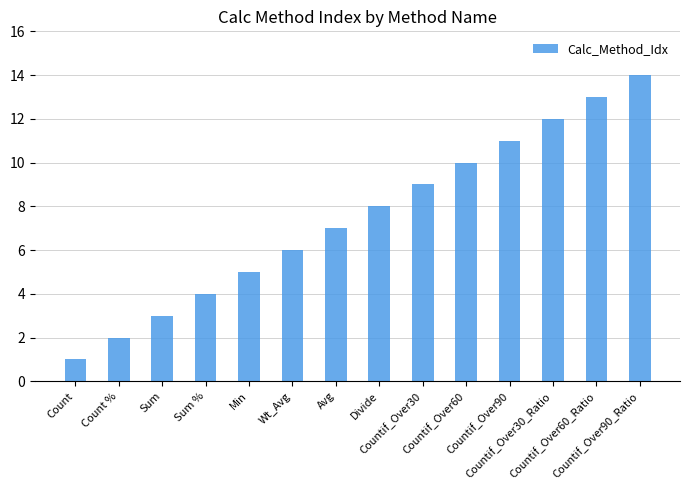

What is the difference between the values at Sum and Countif_Over60_Ratio?

10